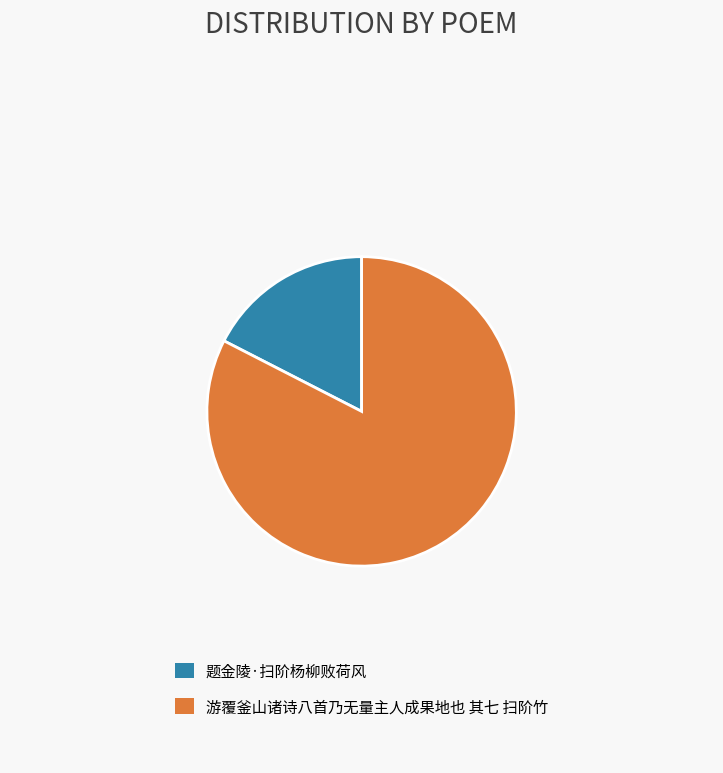

Which category accounts for the majority?

游覆釜山诸诗八首乃无量主人成果地也 其七 扫阶竹